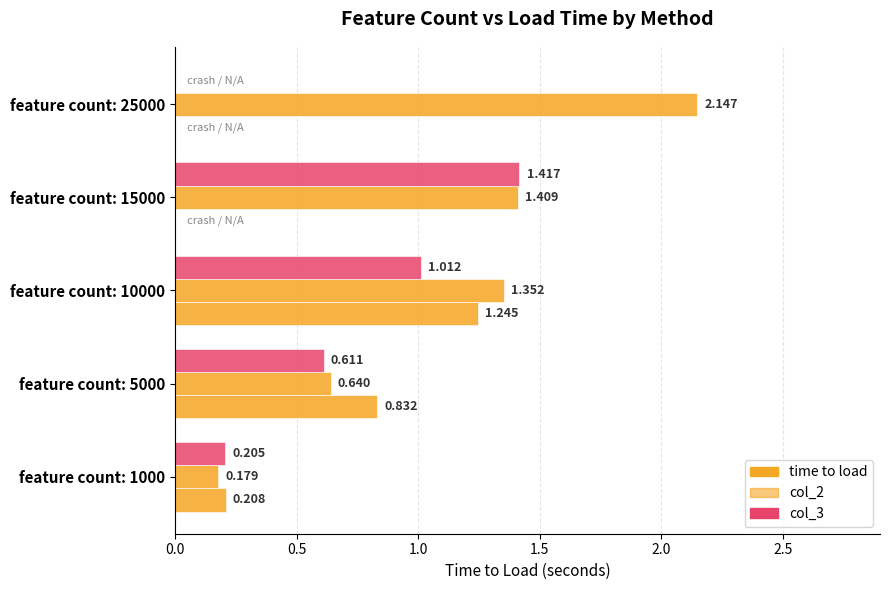

How many values in the time to load series exceed 0?

3